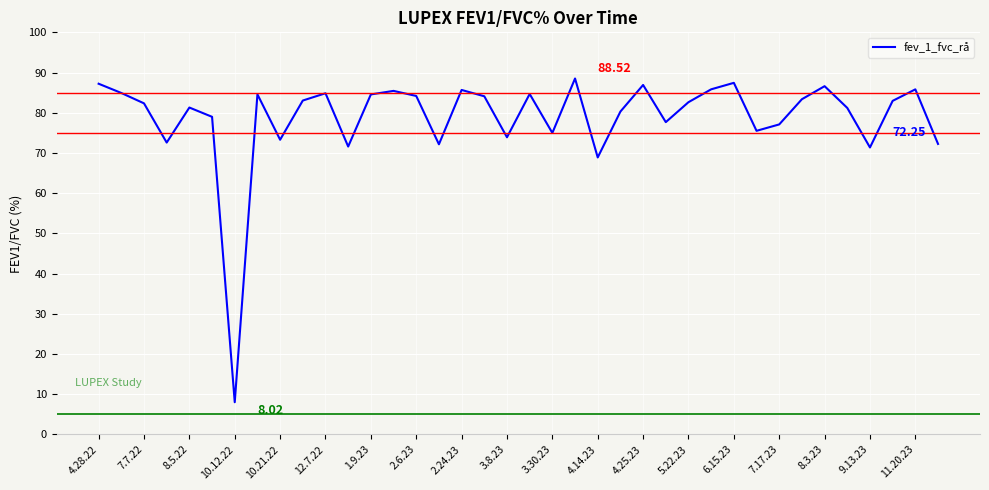

Is this an area chart (filled region under the line)?

No